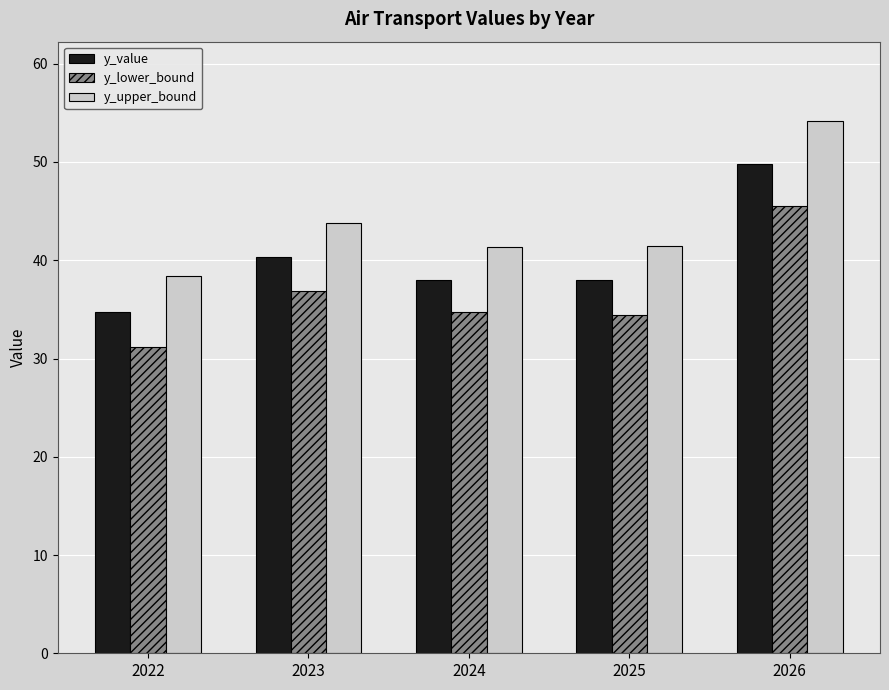

What value does the y_value series have at 2022?

34.8